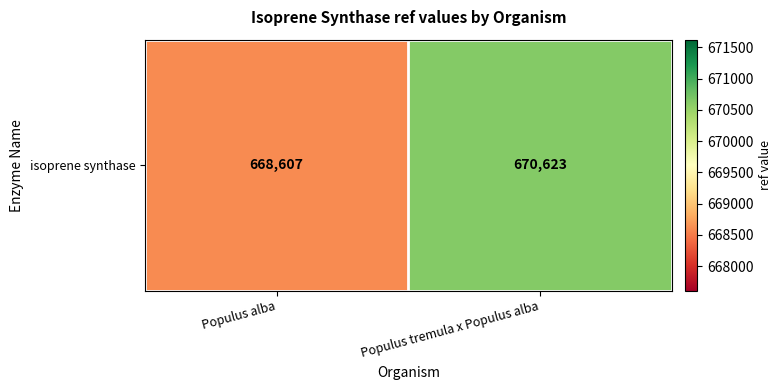

List the labels in order of value, smallest first.

Populus alba, Populus tremula x Populus alba